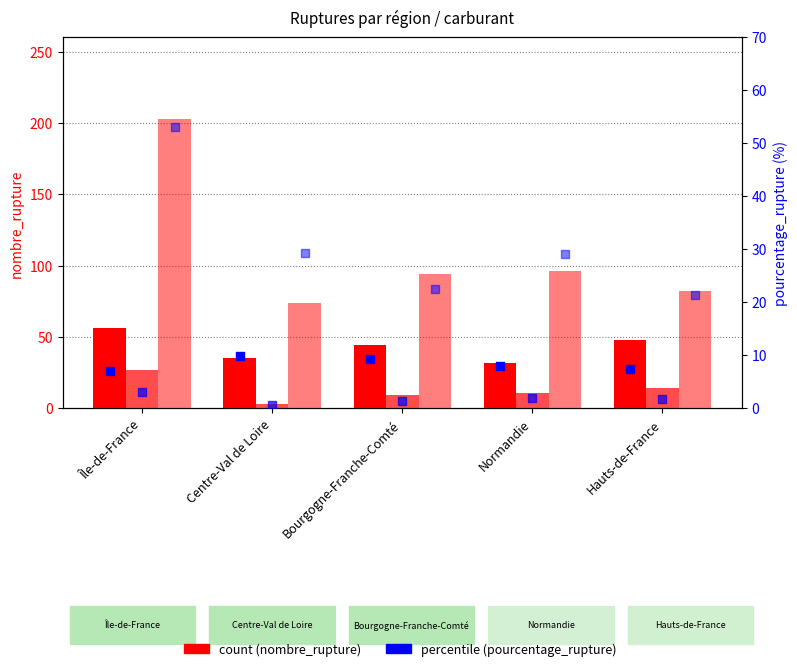

Which series has the widest spread of Y values?

SP95 count